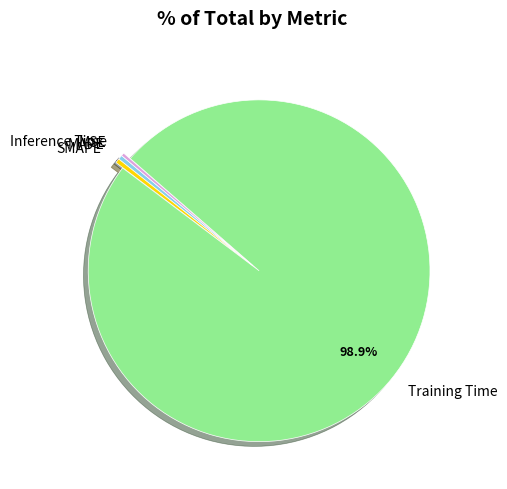

Which slice represents more than half of the pie?

Training Time